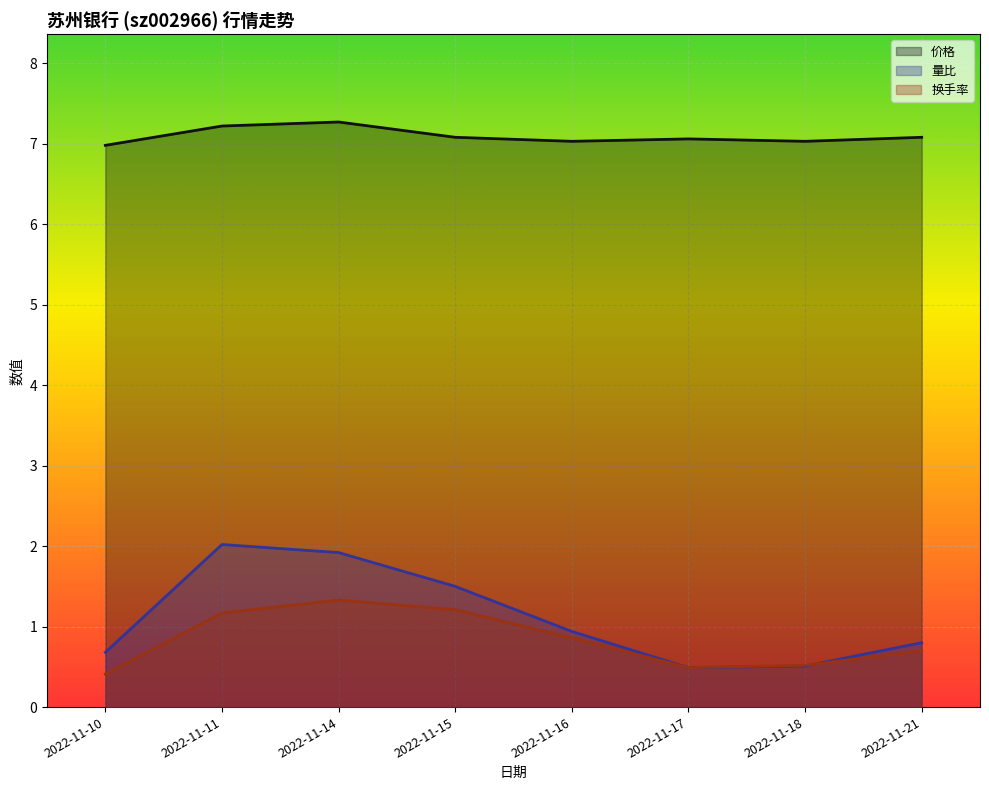

Between 2022-11-10 and 2022-11-11, which series saw the biggest shift?

量比